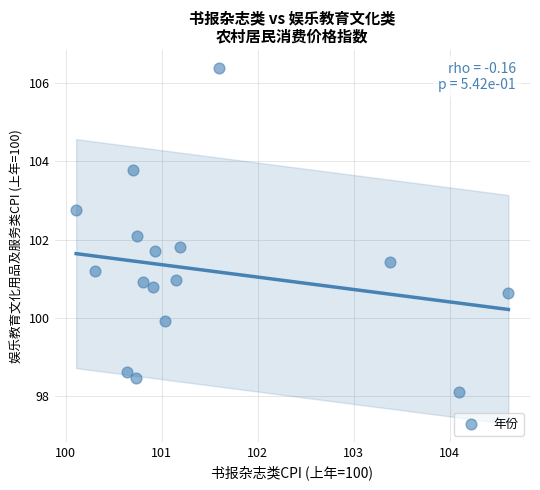

What is the range of Y values (max minus min)?

8.3